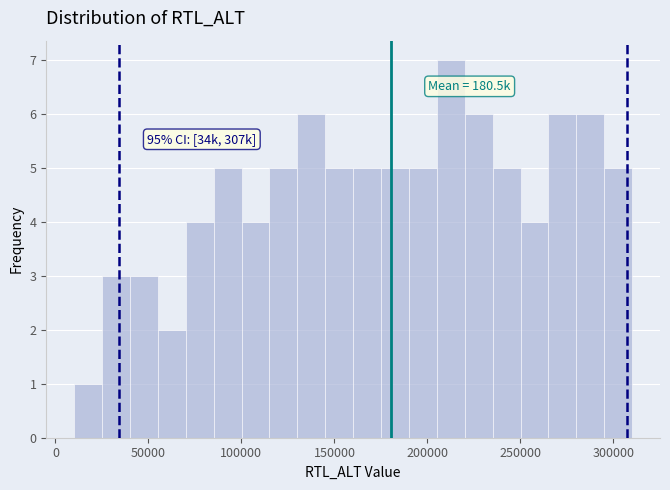

Read against the x-axis, roughly where is the centre of the tallest bar?

215000